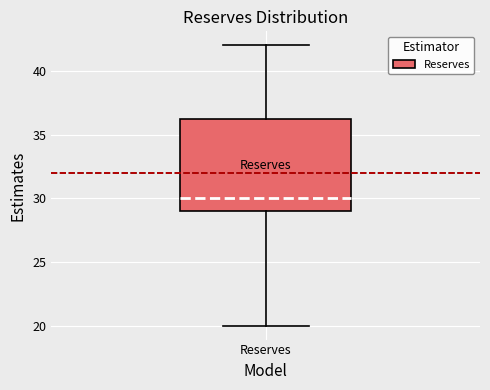

Where is the lower edge of the box for Reserves on the y-axis? The values are not printed on the chart, so give them approximately, as read against the axis.

29.0